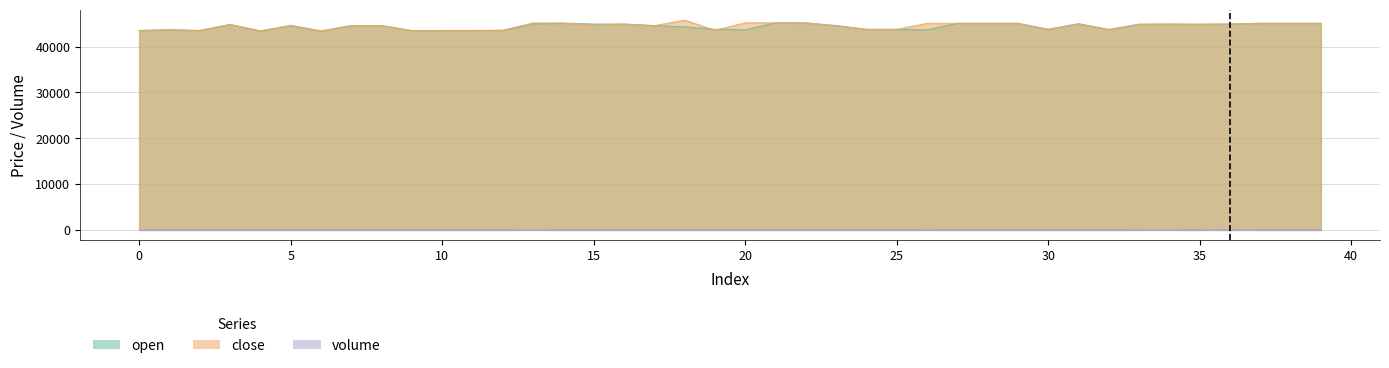

What value does the open series have at 21?

45210.0